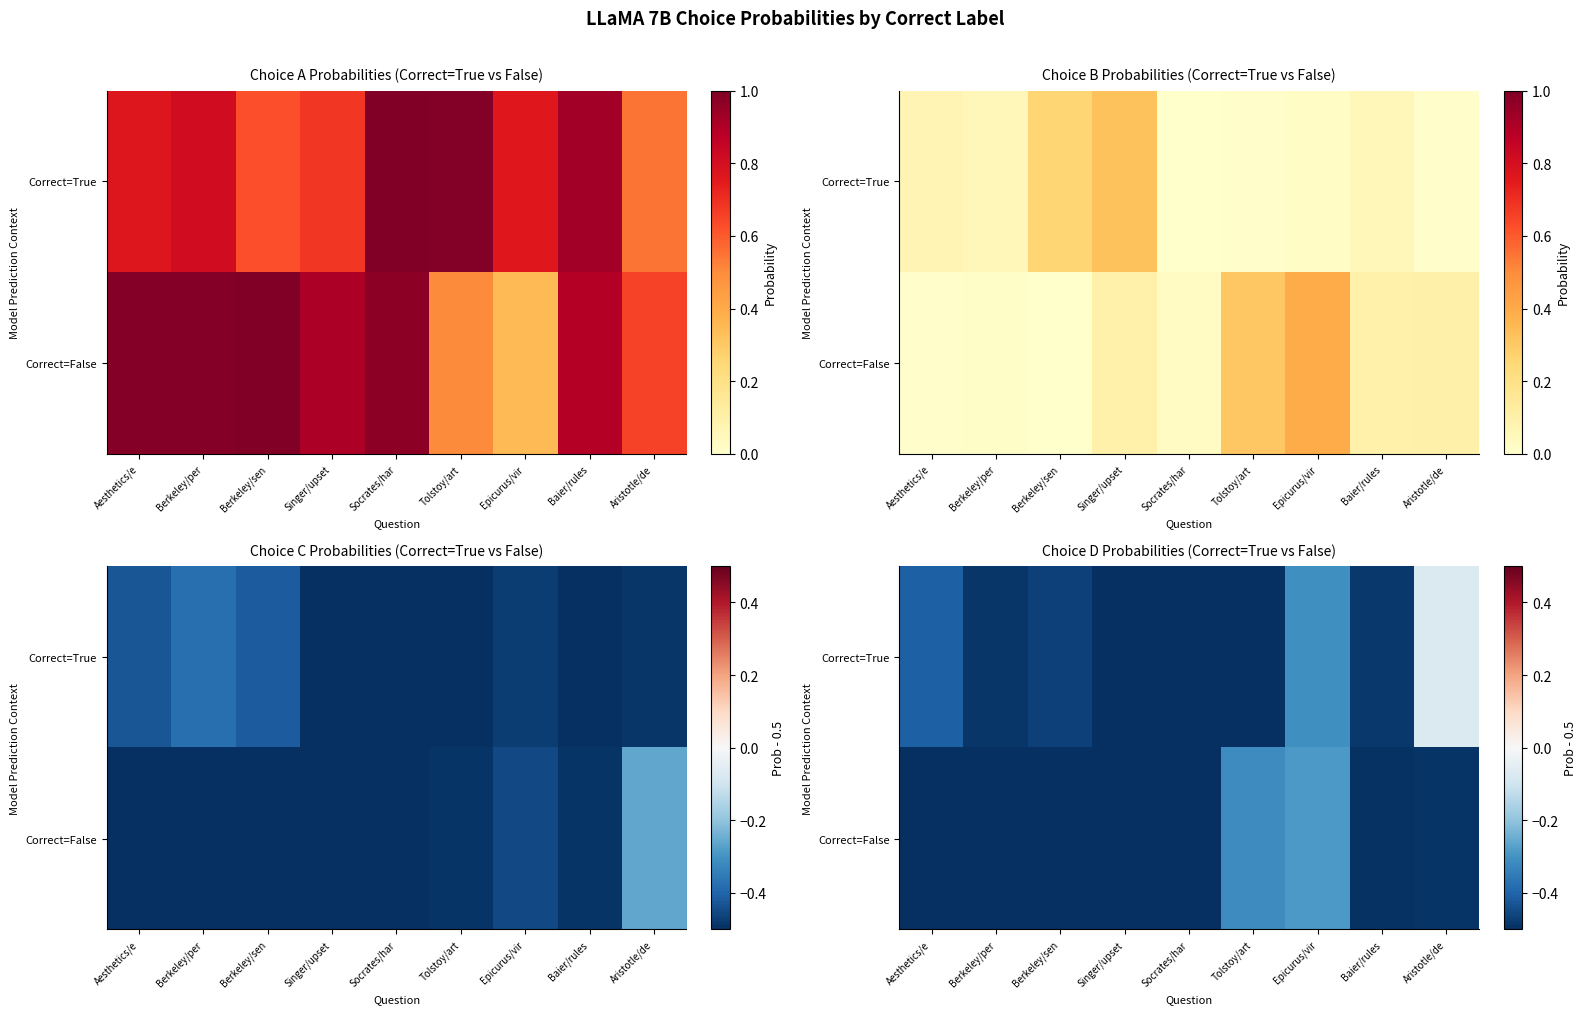

What is the lowest value of the Correct=True series?

-0.5